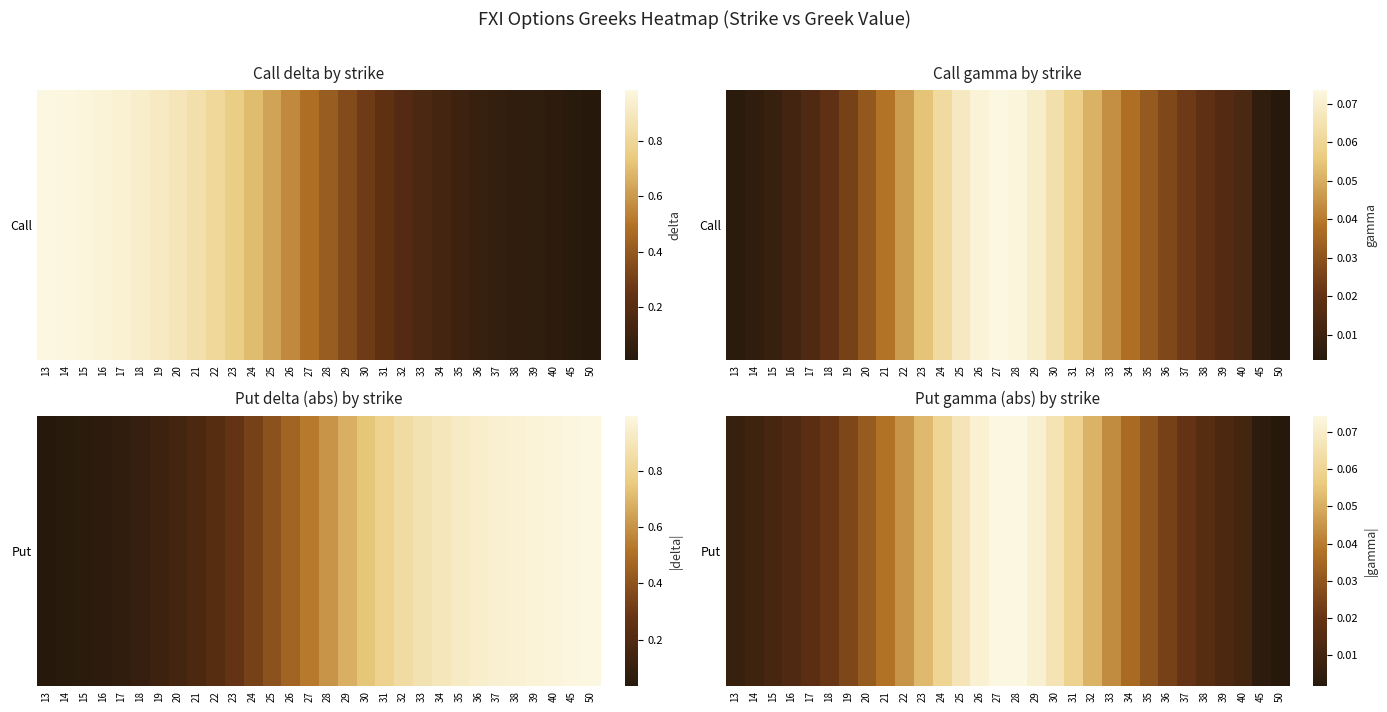

Which category has the lowest value across all series?

50